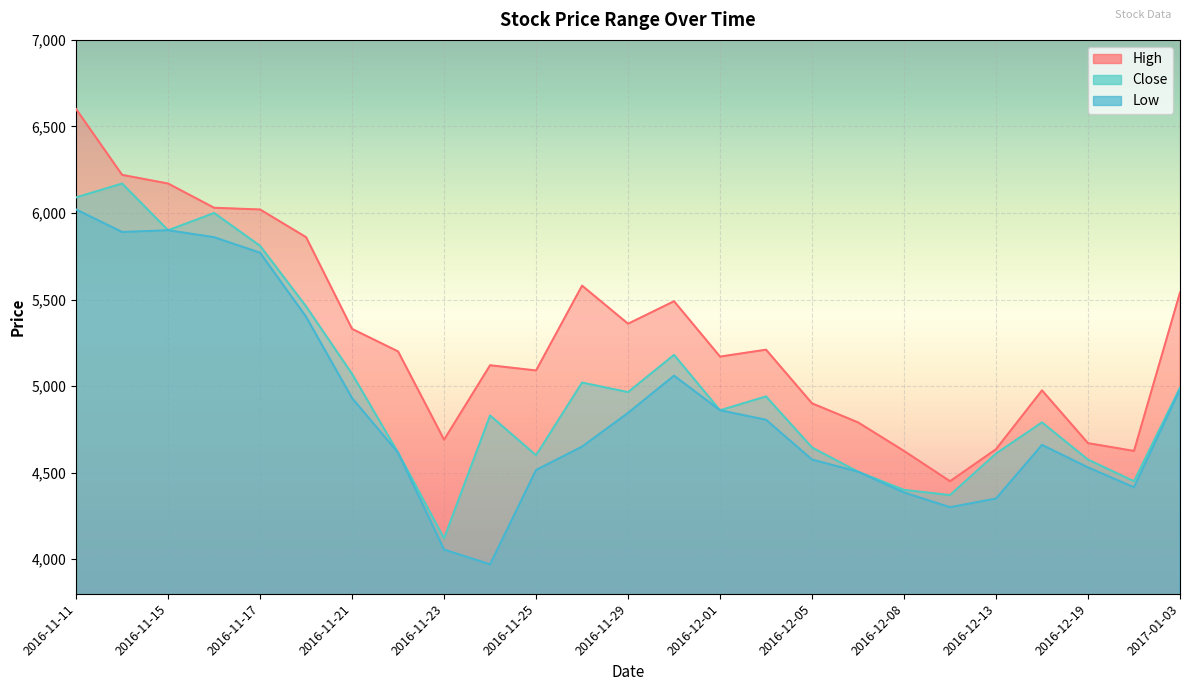

True or false: Low has a value of 5400 at 2016-11-18.

True